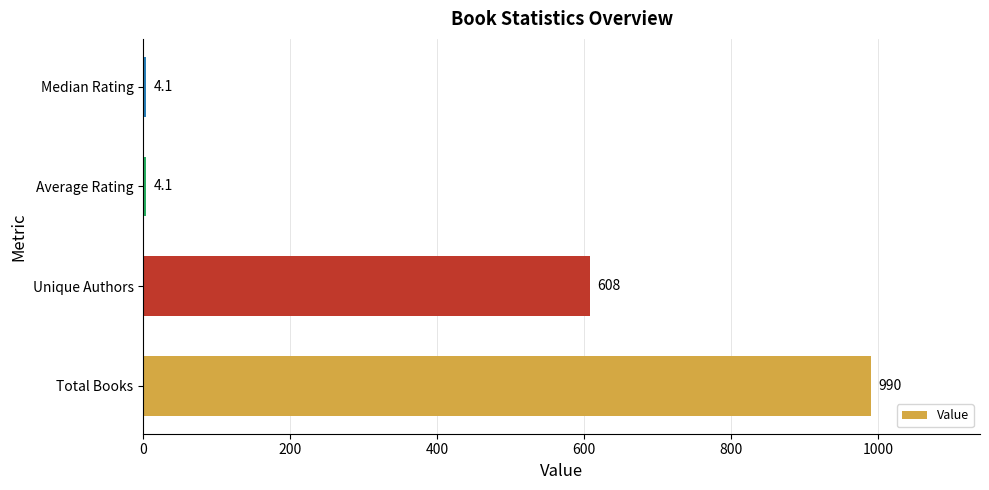

What is the difference between the maximum and minimum values?

985.9